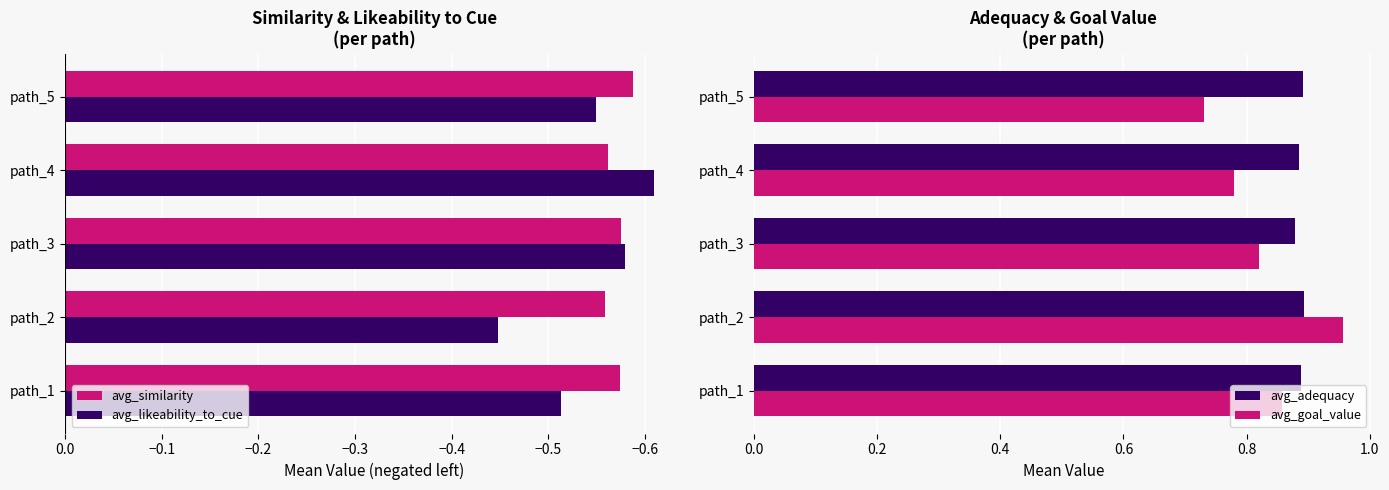

List the labels in order of avg_likeability_to_cue value, smallest first.

path_4, path_3, path_5, path_1, path_2